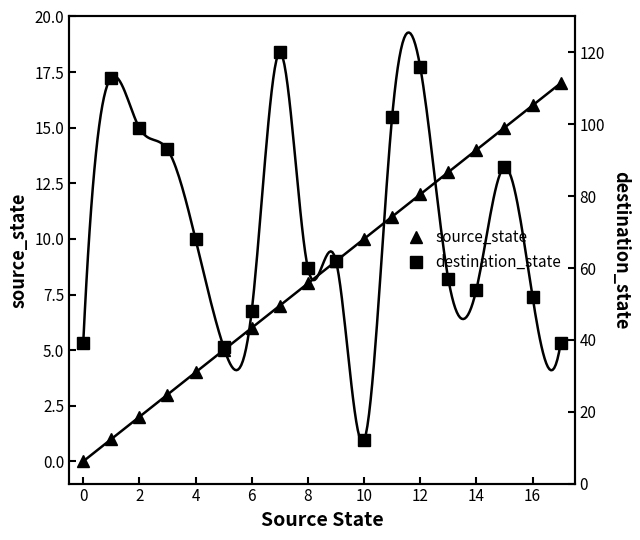

The source_state series shows 1 at 4. True or false?

False